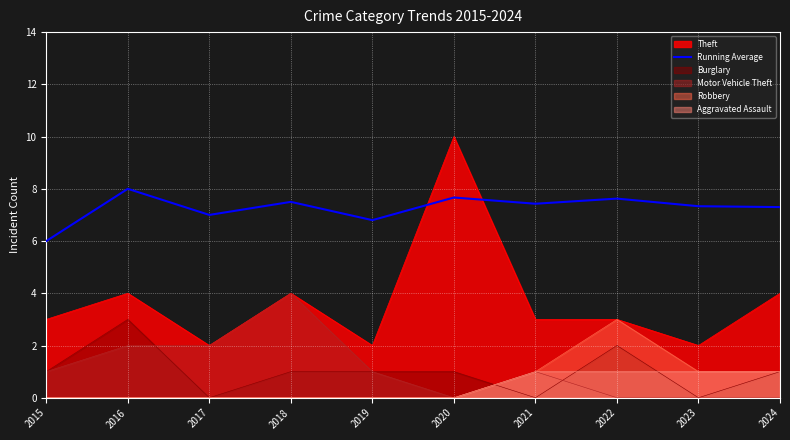

How many lines are shown in the chart?

6